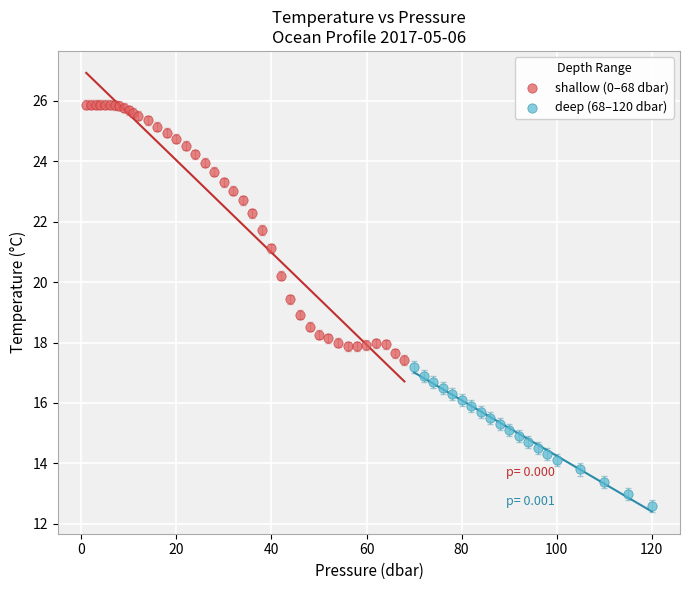

Which series reaches the minimum Y coordinate?

deep (68–120 dbar)